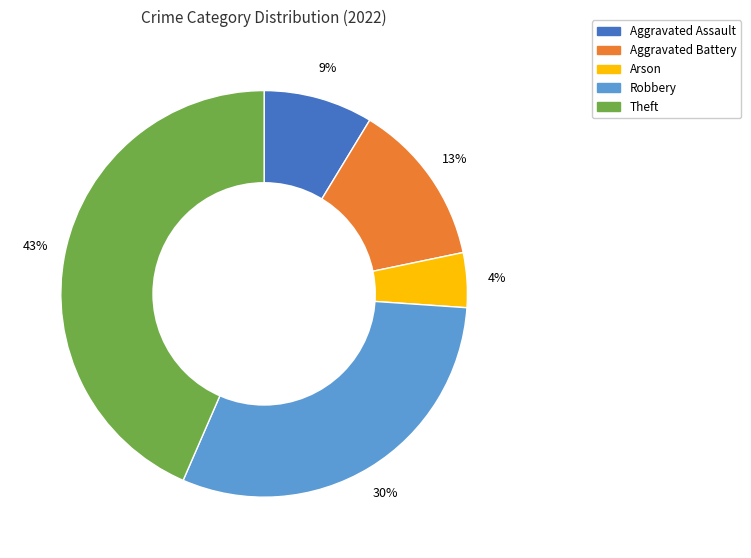

Between Theft and Aggravated Battery, which is larger?

Theft